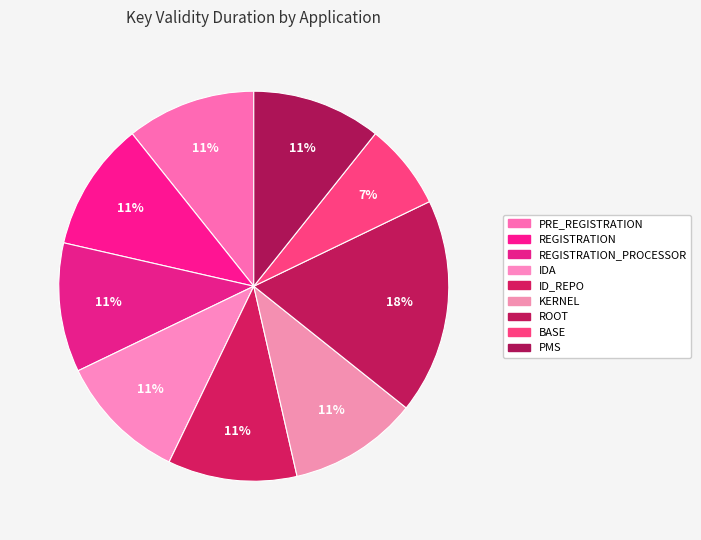

To the nearest percent, what is the average slice percentage?

11%